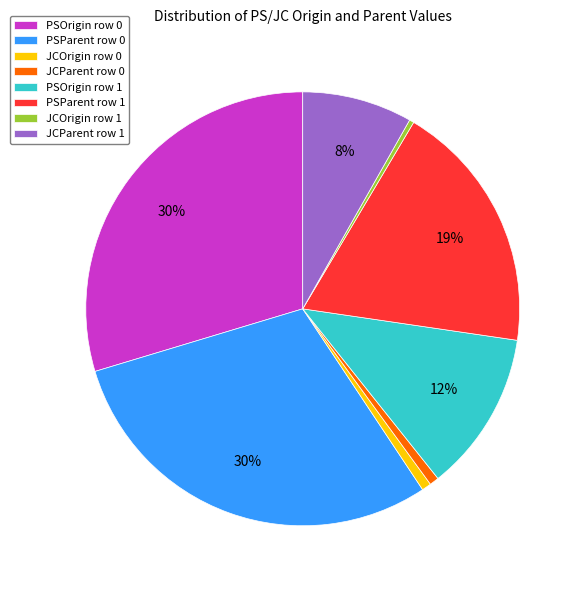

True or false: PSParent row 0 accounts for 30% of the total.

True